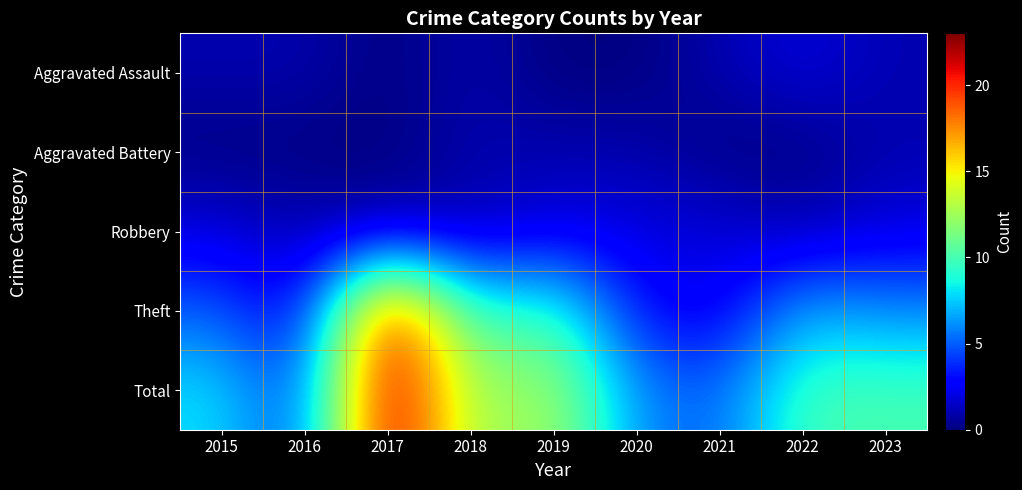

Count the number of categories in the chart.

9